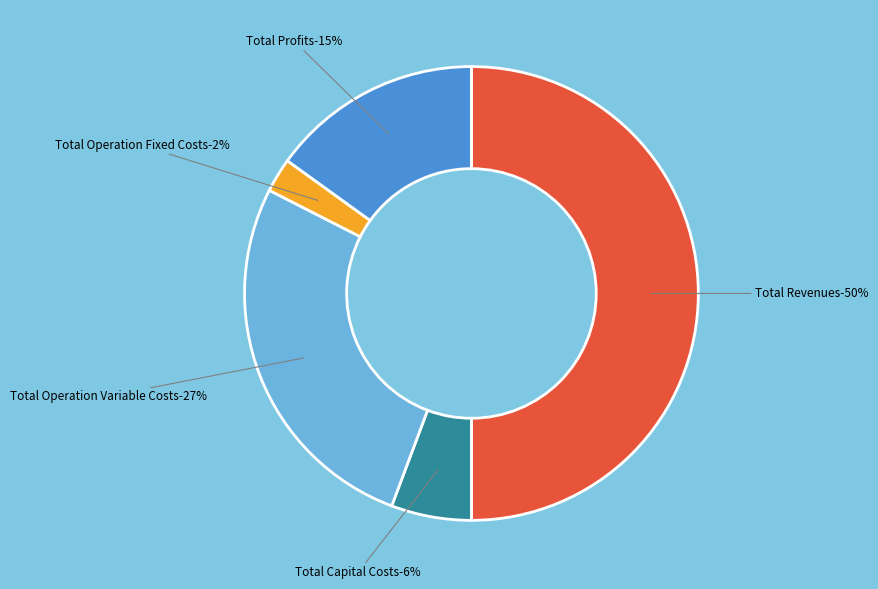

Does Total Revenues represent more than half of the total?

Yes